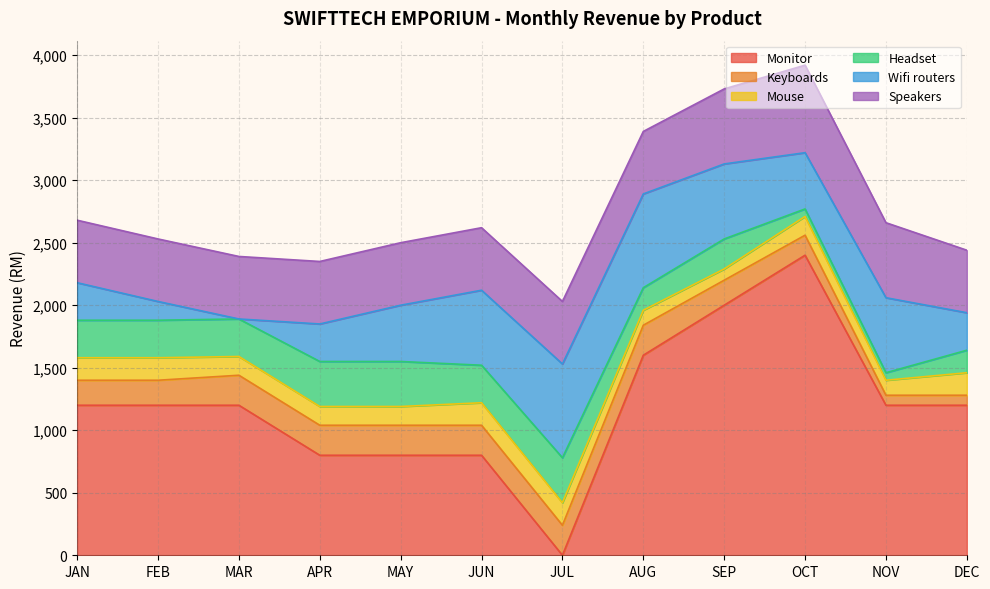

Does the chart display data point markers on the line(s)?

No